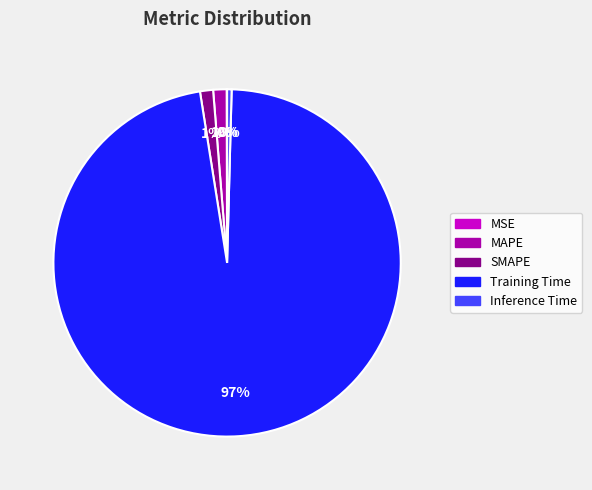

Does Inference Time account for over 50% of the chart?

No